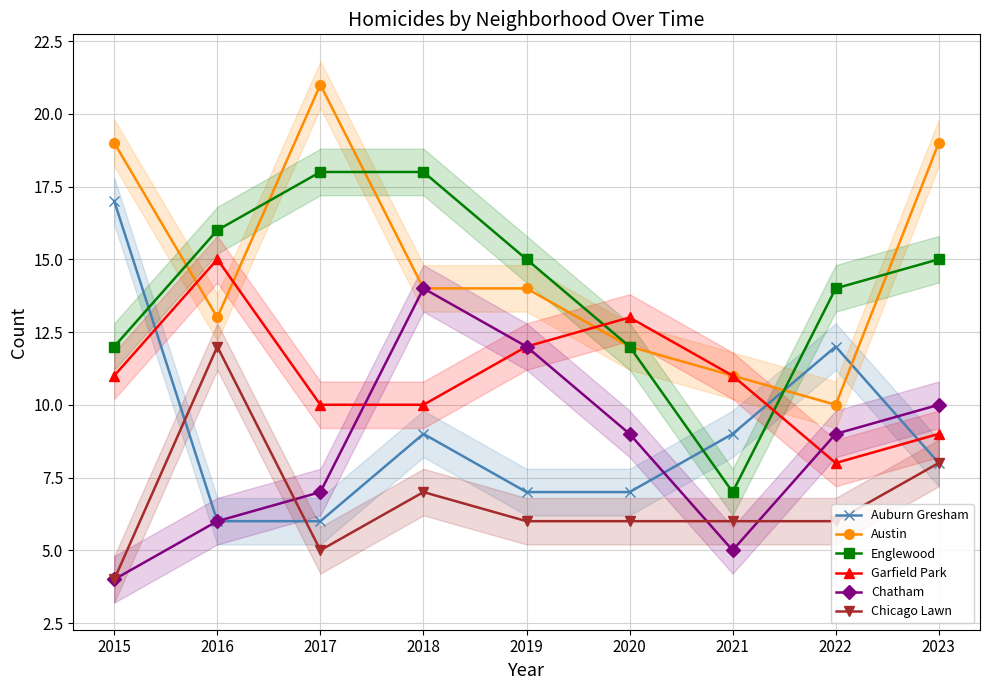

Count the Chicago Lawn values in the range 6 to 7.

5